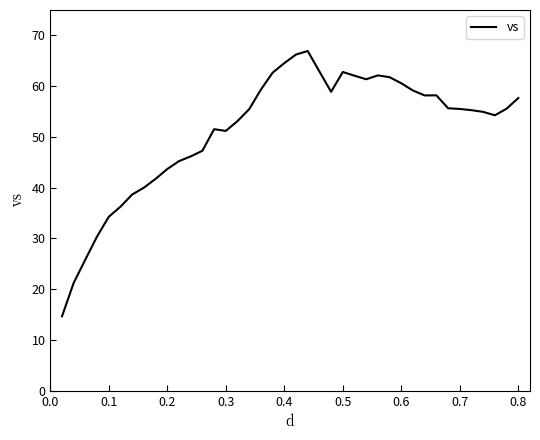

What is the smallest value displayed?

14.7